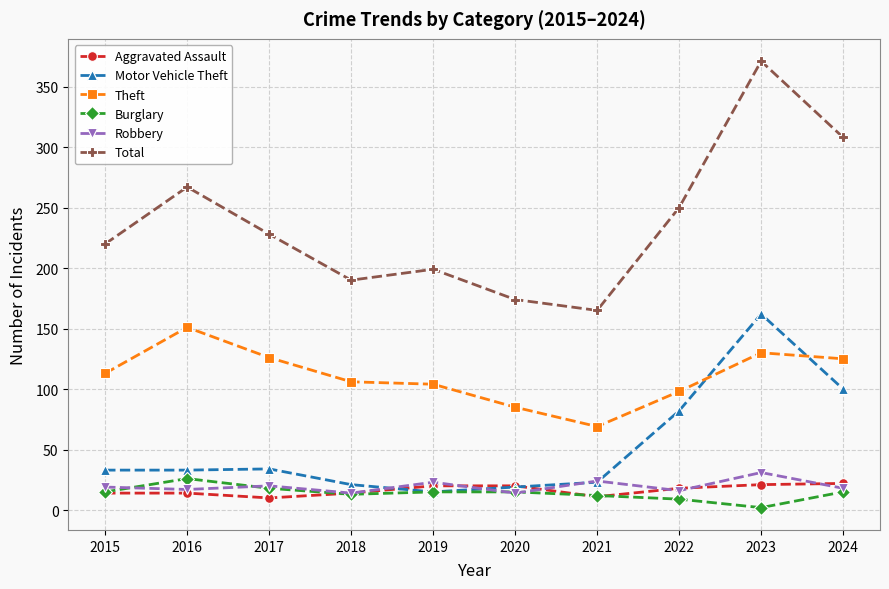

The value of Motor Vehicle Theft at 2018 is 21. True or false?

True